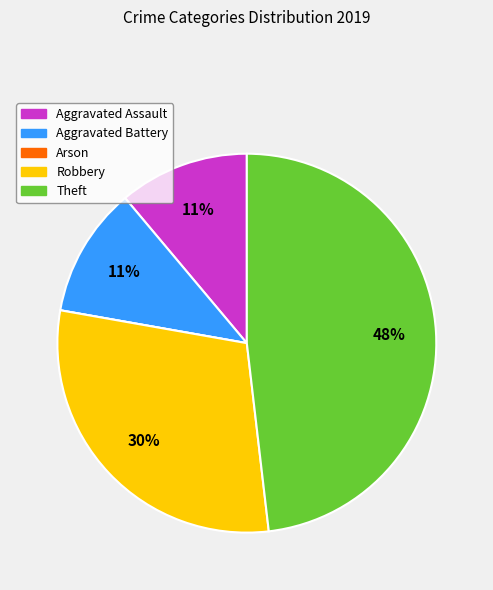

The Theft slice represents 42% of the pie. True or false?

False